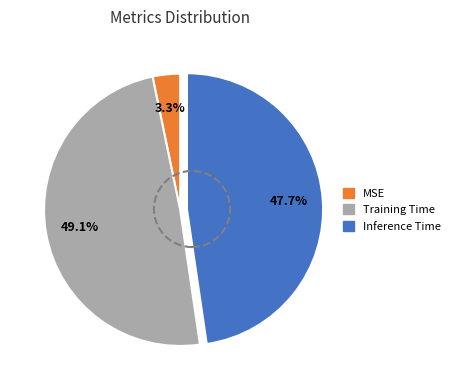

Which slice is the smallest?

MSE